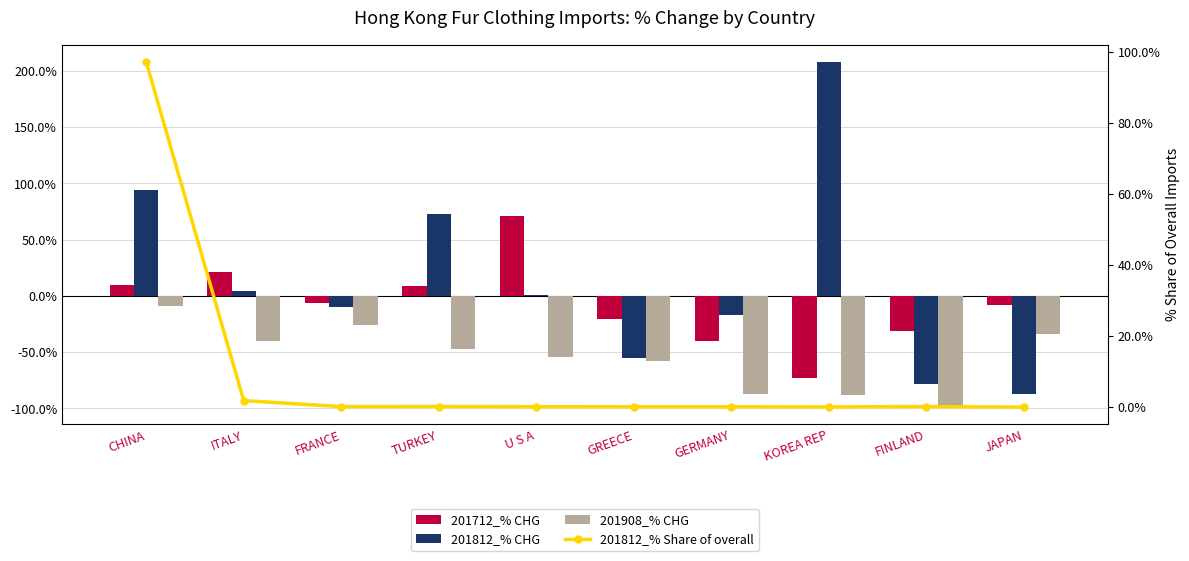

Reading left to right, extract all data points from this chart.

201712_% CHG: CHINA=9.8	ITALY=21.3	FRANCE=-6.2	TURKEY=8.4	U S A=71.4	GREECE=-20.4	GERMANY=-39.8	KOREA REP=-72.8	FINLAND=-31.4	JAPAN=-8.4
201812_% CHG: CHINA=93.9	ITALY=4.1	FRANCE=-9.9	TURKEY=72.7	U S A=0.6	GREECE=-54.9	GERMANY=-16.7	KOREA REP=208.0	FINLAND=-78.7	JAPAN=-87.1
201908_% CHG: CHINA=-9.2	ITALY=-40.2	FRANCE=-25.8	TURKEY=-46.9	U S A=-54.7	GREECE=-57.9	GERMANY=-87.3	KOREA REP=-88.4	FINLAND=-98.9	JAPAN=-33.8
201812_% Share of overall: CHINA=97.2	ITALY=1.8	FRANCE=0.1	TURKEY=0.2	U S A=0.1	GREECE=0.1	GERMANY=0.1	KOREA REP=0.1	FINLAND=0.2	JAPAN=0.0